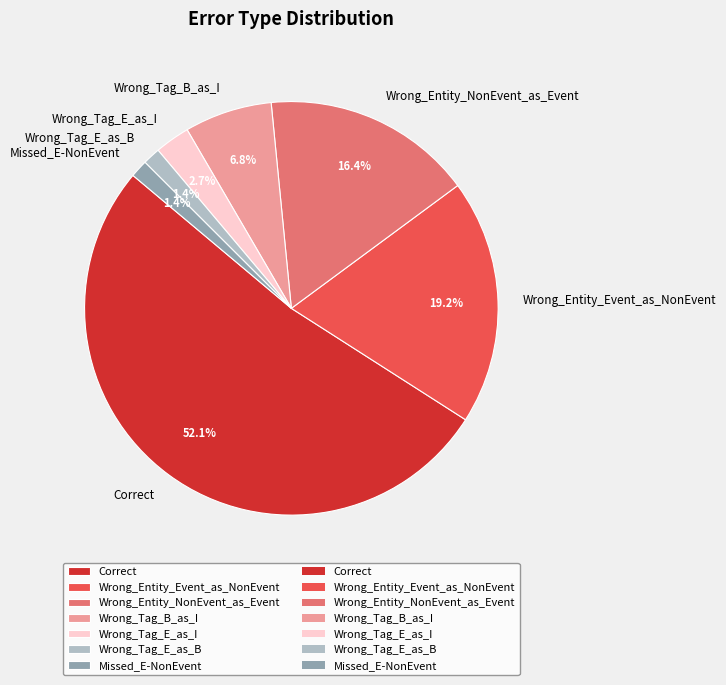

What portion of the pie excludes Wrong_Entity_NonEvent_as_Event?

83.6%